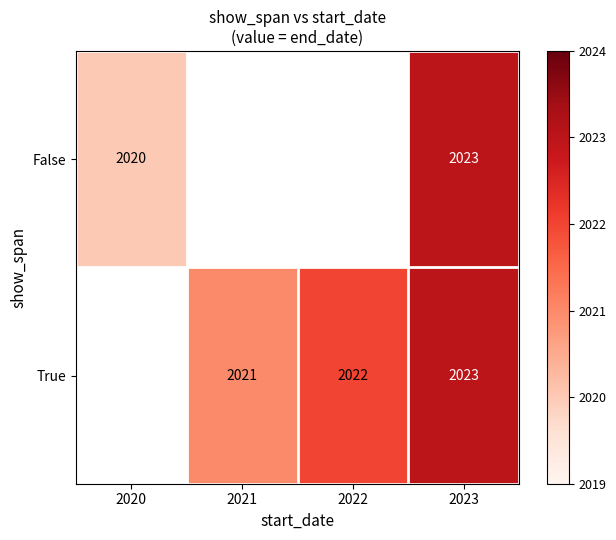

The False series shows 2023 at 2023. True or false?

True